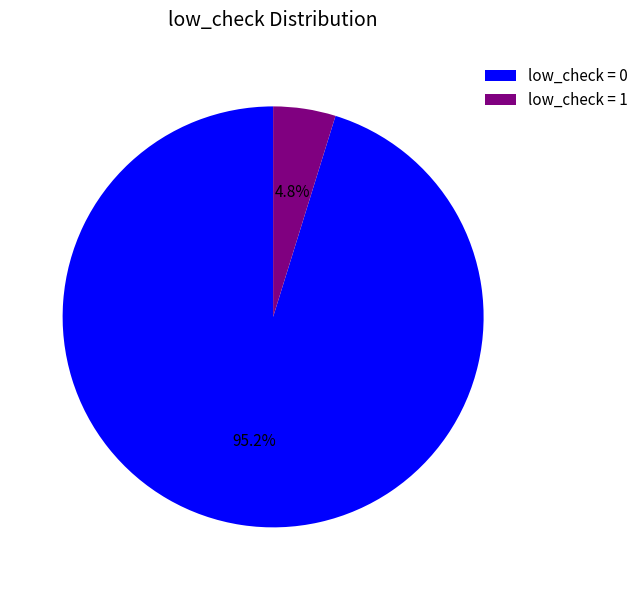

Is there any slice that represents more than half of the pie?

Yes